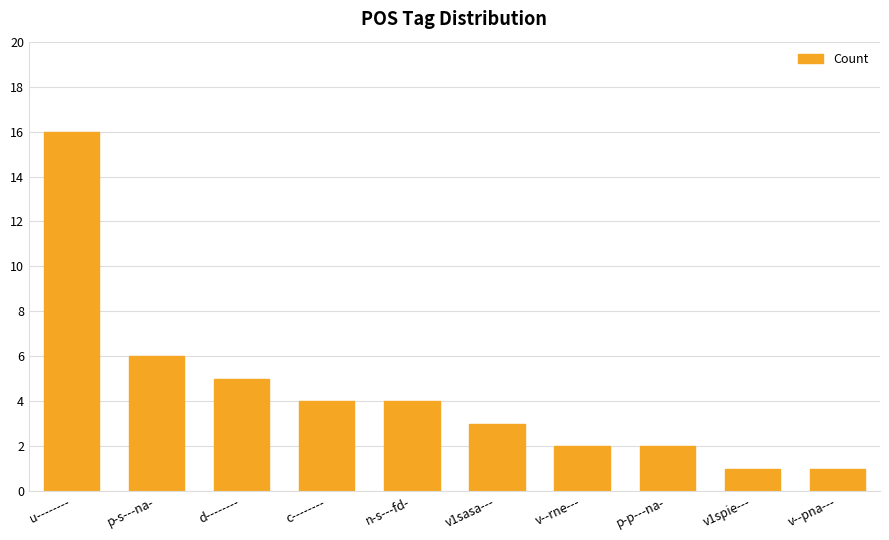

Reading left to right, list all the values displayed in this chart.

16	6	5	4	4	3	2	2	1	1